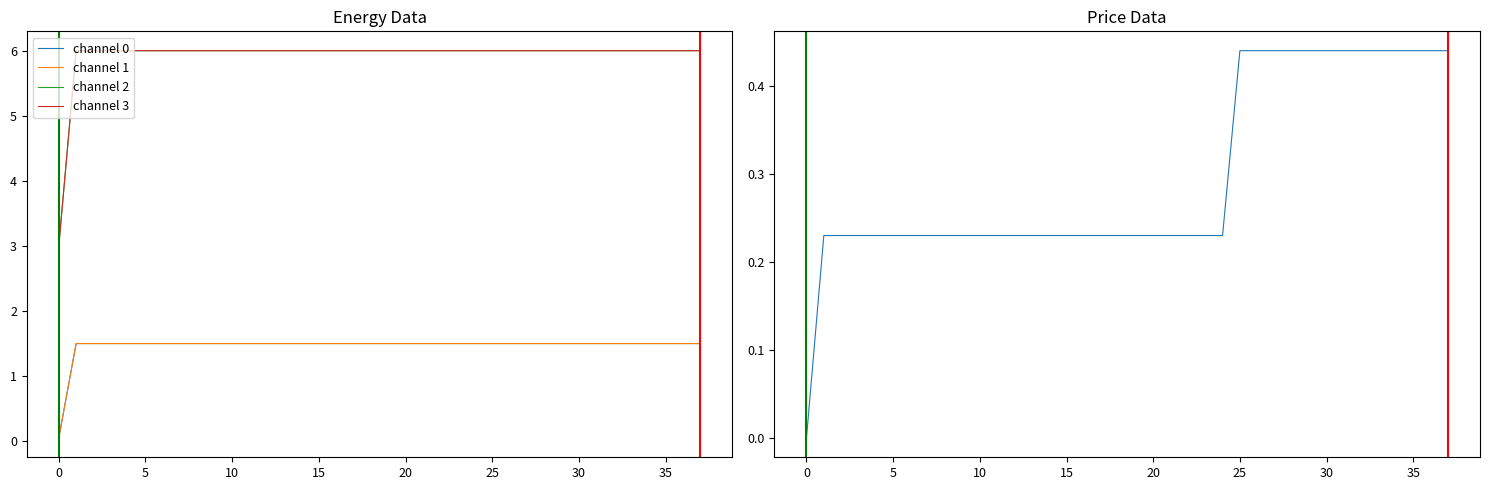

Between 29 and 19, which is larger?

29